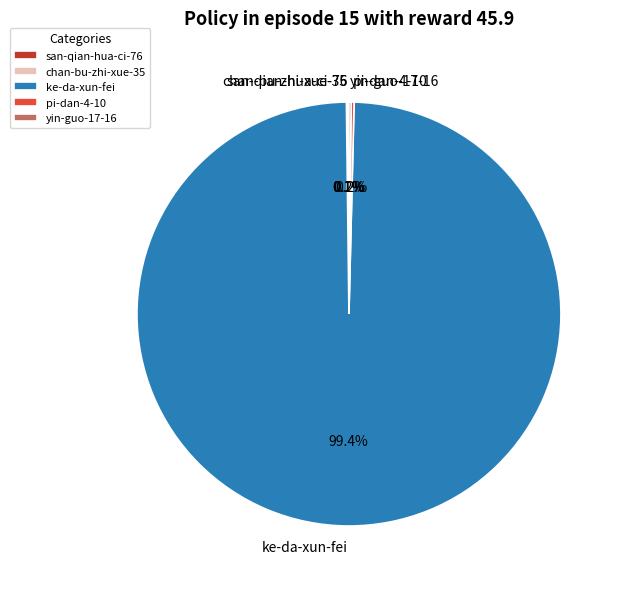

Is there any slice that represents more than half of the pie?

Yes